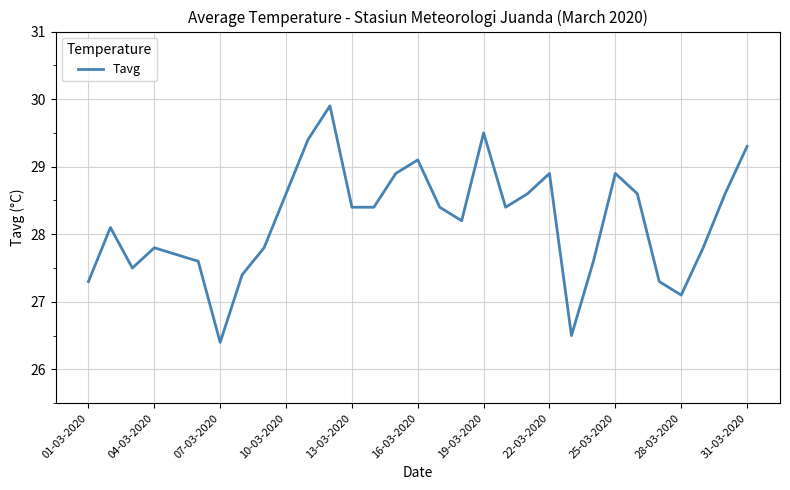

What is the maximum value shown in the chart?

29.9